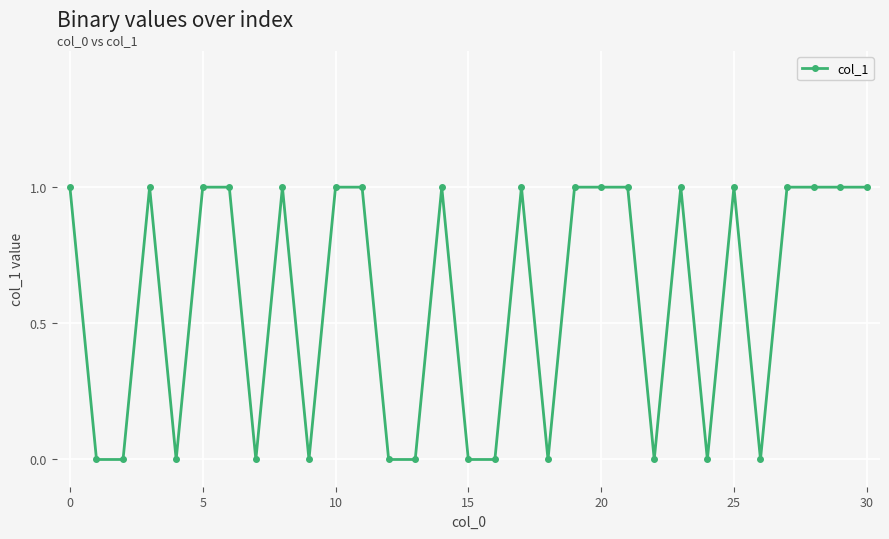

True or false: there are more than 2 points higher than both neighbors.

True